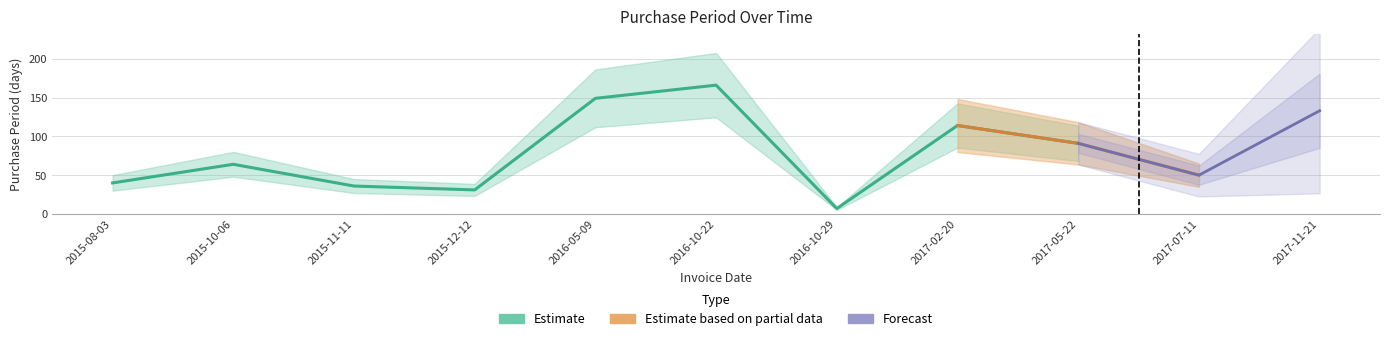

The chart shows a value of 149 at 2016-05-09. True or false?

True